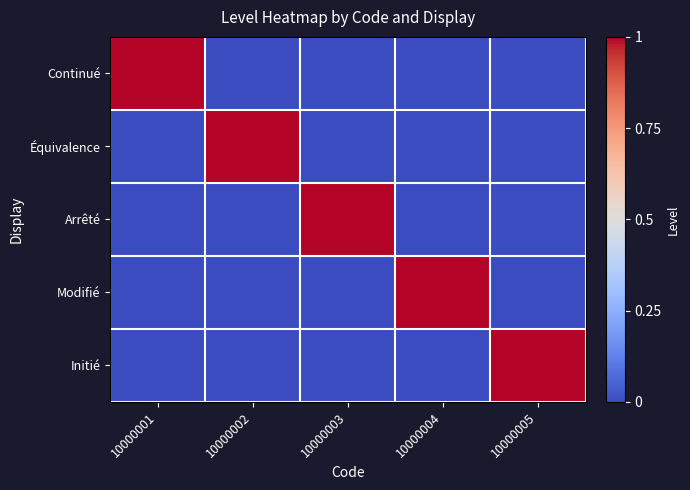

Reading left to right, extract all data points from this chart.

Continué: 10000001=1	10000002=0	10000003=0	10000004=0	10000005=0
Équivalence: 10000001=0	10000002=1	10000003=0	10000004=0	10000005=0
Arrêté: 10000001=0	10000002=0	10000003=1	10000004=0	10000005=0
Modifié: 10000001=0	10000002=0	10000003=0	10000004=1	10000005=0
Initié: 10000001=0	10000002=0	10000003=0	10000004=0	10000005=1